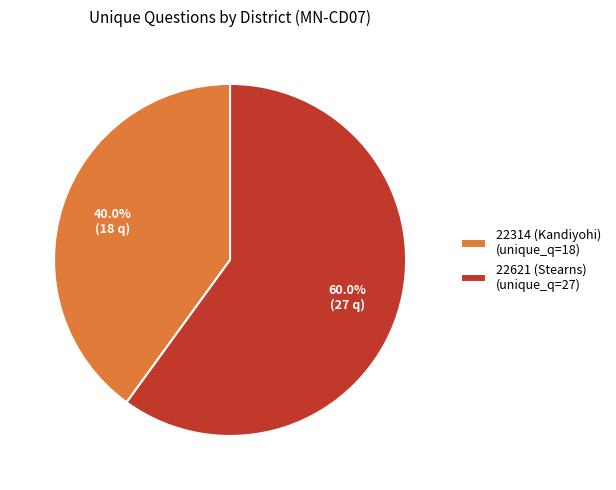

Count the number of slices in the pie.

2